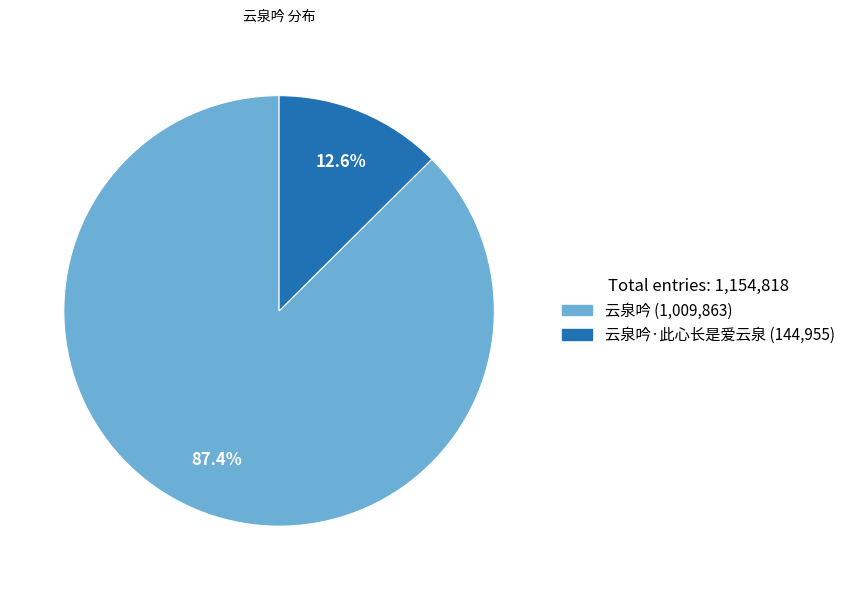

Is there any slice that represents more than half of the pie?

Yes